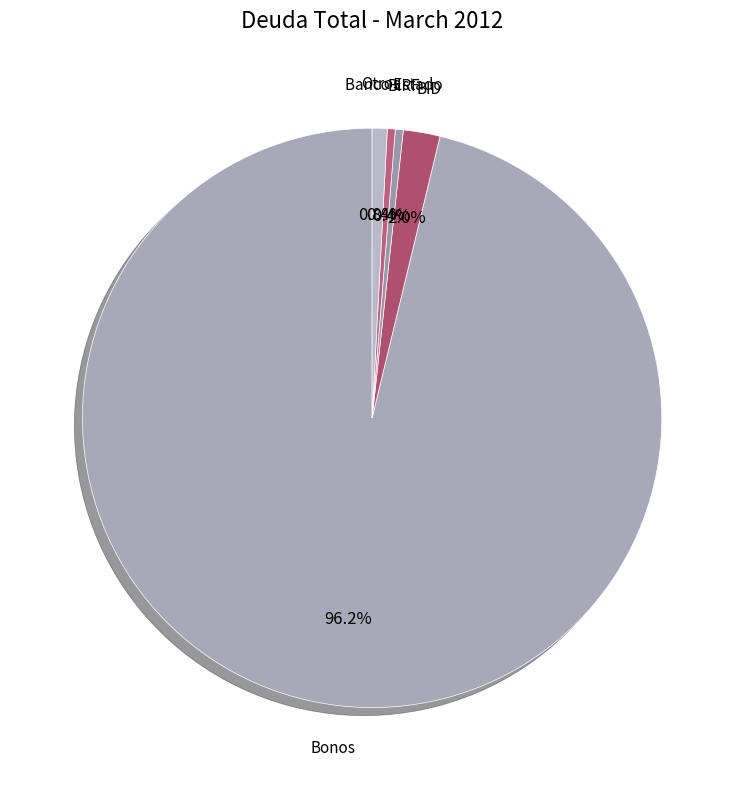

Is there a majority slice in this chart?

Yes